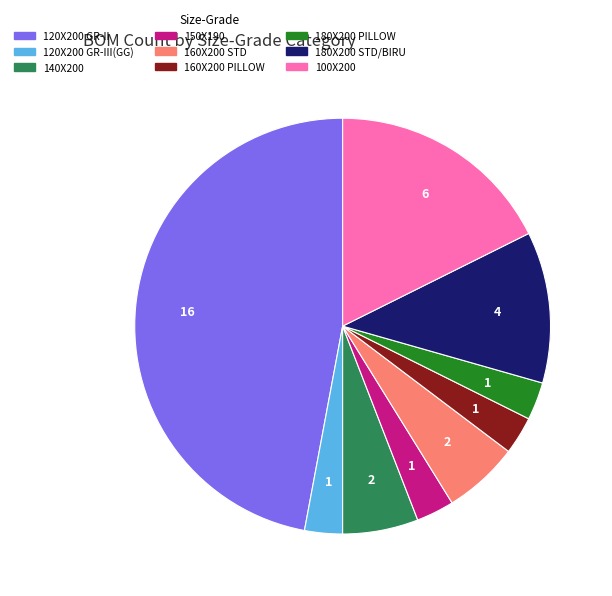

How many segments does this pie chart have?

9